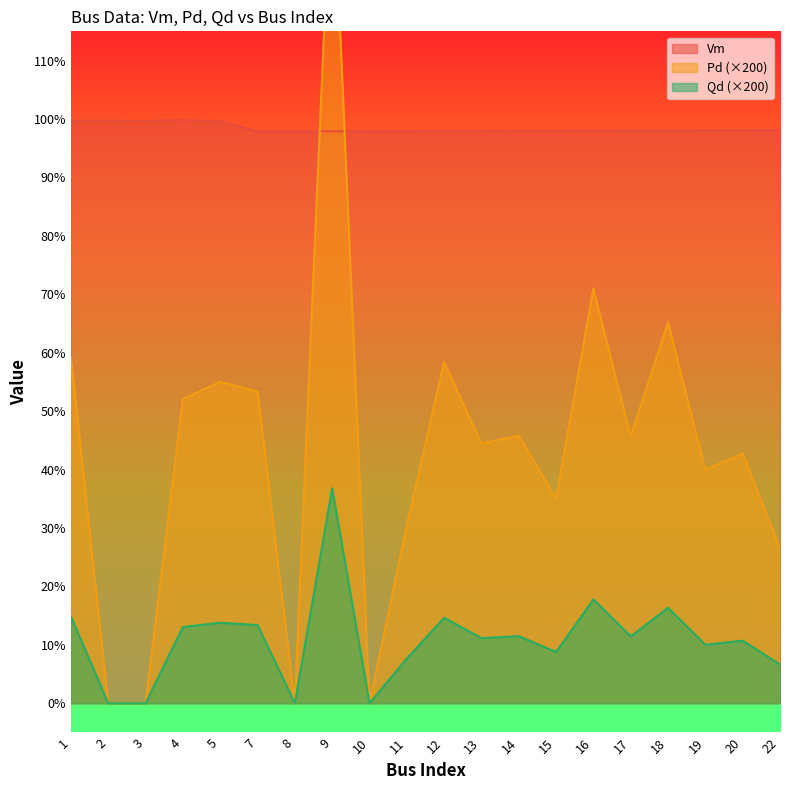

What is the approximate value of Pd at 22?

0.3